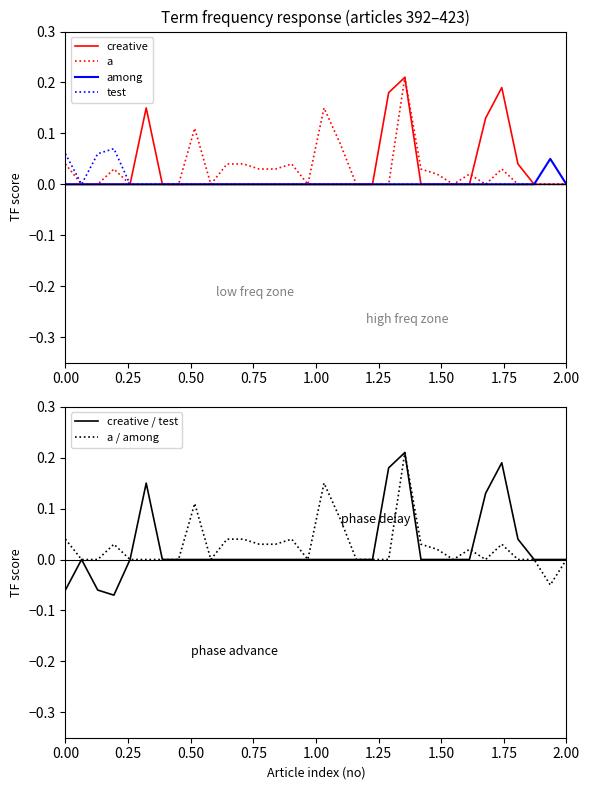

Reading left to right, extract all data points from this chart.

creative: 0.0	0.0	0.0	0.0	0.0	0.1	0.0	0.0	0.0	0.0	0.0	0.0	0.0	0.0	0.0	0.0	0.0	0.0	0.0	0.0	0.2	0.2	0.0	0.0	0.0	0.0	0.1	0.2	0.0	0.0	0.0	0.0
a: 0.0	0.0	0.0	0.0	0.0	0.0	0.0	0.0	0.1	0.0	0.0	0.0	0.0	0.0	0.0	0.0	0.1	0.1	0.0	0.0	0.0	0.2	0.0	0.0	0.0	0.0	0.0	0.0	0.0	0.0	0.0	0.0
among: 0.0	0.0	0.0	0.0	0.0	0.0	0.0	0.0	0.0	0.0	0.0	0.0	0.0	0.0	0.0	0.0	0.0	0.0	0.0	0.0	0.0	0.0	0.0	0.0	0.0	0.0	0.0	0.0	0.0	0.0	0.1	0.0
test: 0.1	0.0	0.1	0.1	0.0	0.0	0.0	0.0	0.0	0.0	0.0	0.0	0.0	0.0	0.0	0.0	0.0	0.0	0.0	0.0	0.0	0.0	0.0	0.0	0.0	0.0	0.0	0.0	0.0	0.0	0.0	0.0
creative / test: -0.1	0.0	-0.1	-0.1	0.0	0.1	0.0	0.0	0.0	0.0	0.0	0.0	0.0	0.0	0.0	0.0	0.0	0.0	0.0	0.0	0.2	0.2	0.0	0.0	0.0	0.0	0.1	0.2	0.0	0.0	0.0	0.0
a / among: 0.0	0.0	0.0	0.0	0.0	0.0	0.0	0.0	0.1	0.0	0.0	0.0	0.0	0.0	0.0	0.0	0.1	0.1	0.0	0.0	0.0	0.2	0.0	0.0	0.0	0.0	0.0	0.0	0.0	0.0	-0.1	0.0